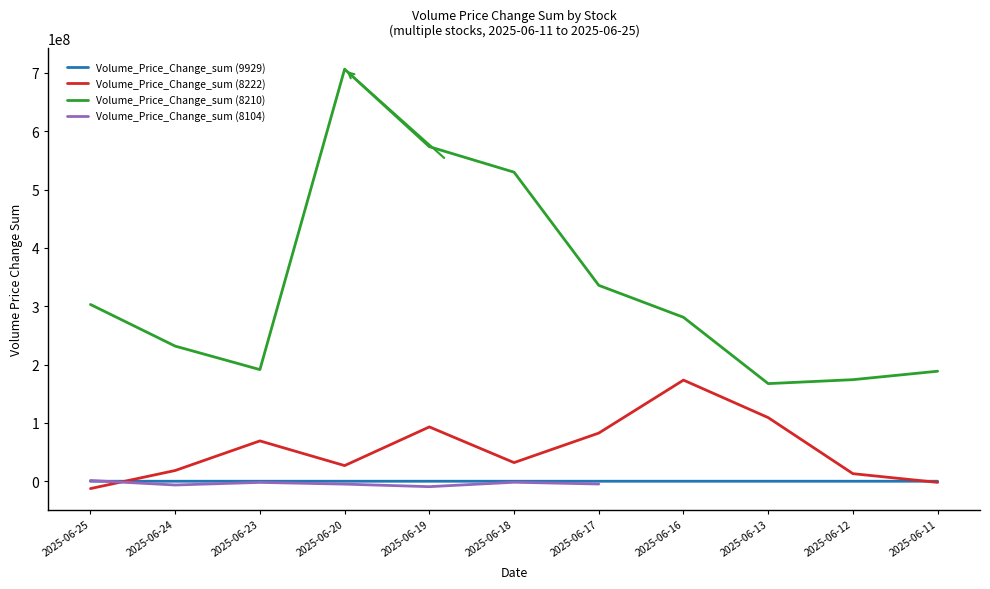

What is the lowest value of the Volume_Price_Change_sum (8210) series?

167377739.7